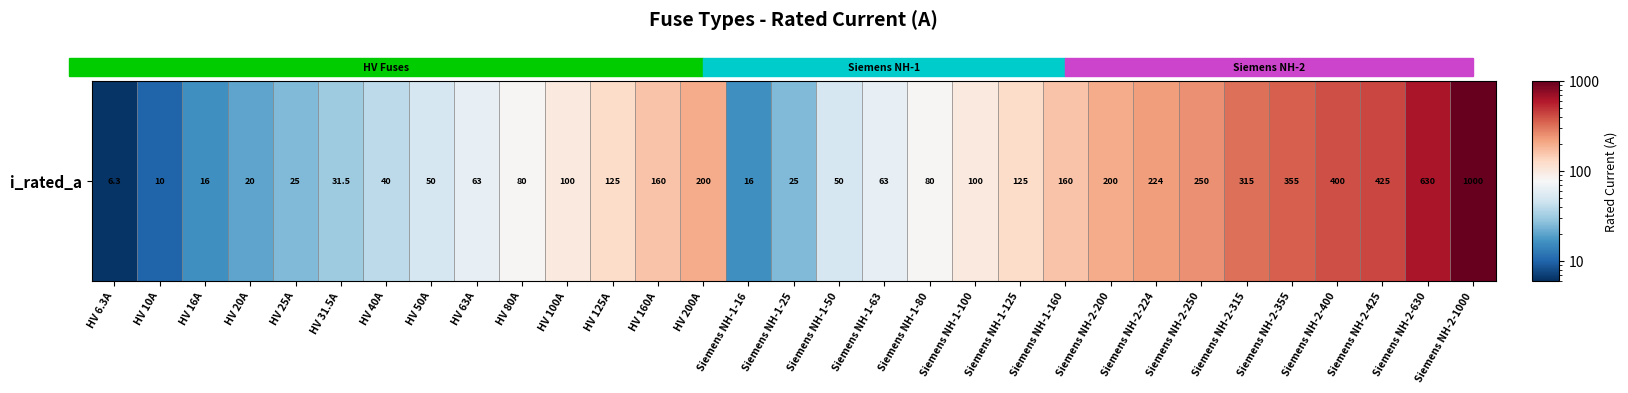

What is the greatest value displayed?

1000.0